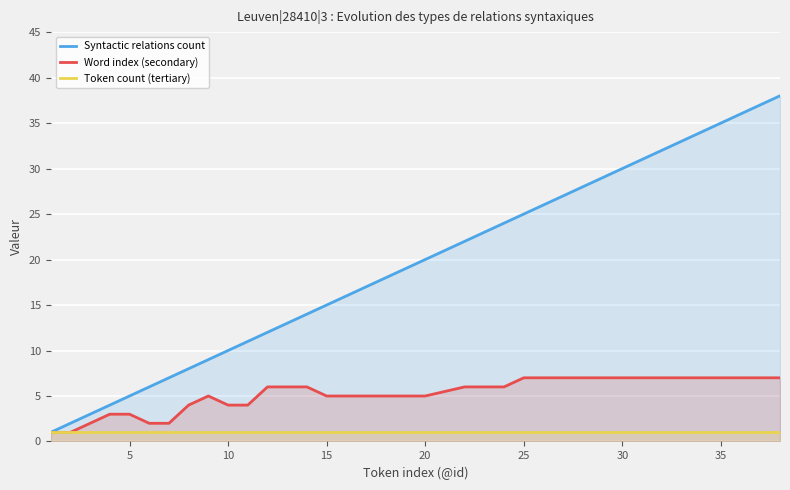

What are all the series names shown in the legend?

Syntactic relations count, Word index (secondary), Token count (tertiary)